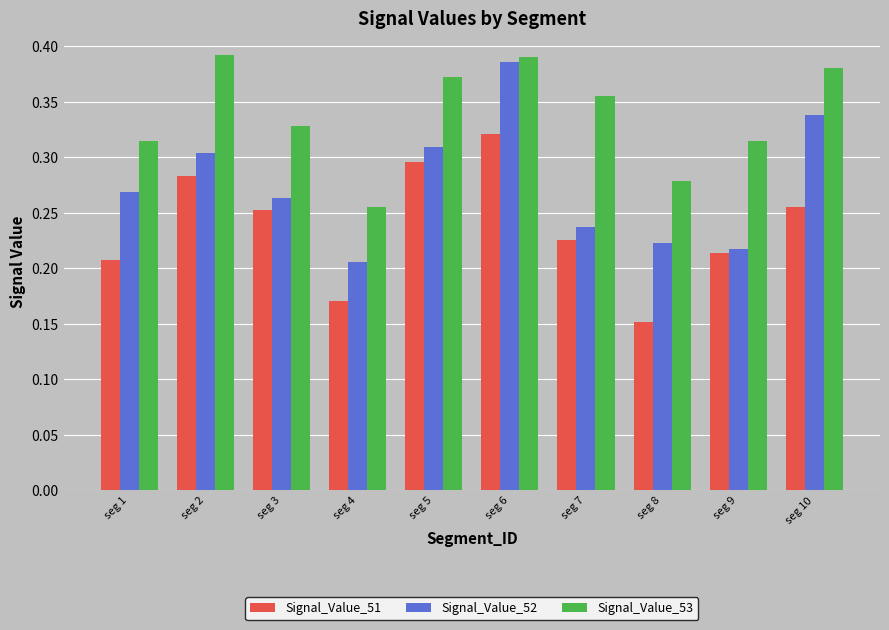

Rank the series by their average value, from highest to lowest.

Signal_Value_53, Signal_Value_52, Signal_Value_51